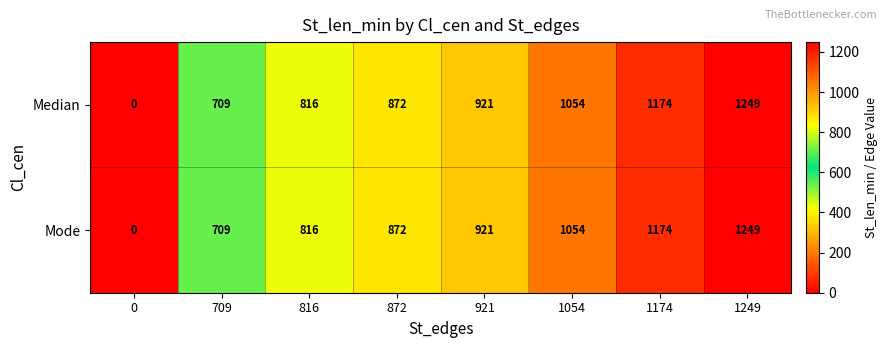

Reading right to left, transcribe all the data shown in this chart.

Median: 1249	1174	1054	921	872	816	709	0
Mode: 1249	1174	1054	921	872	816	709	0